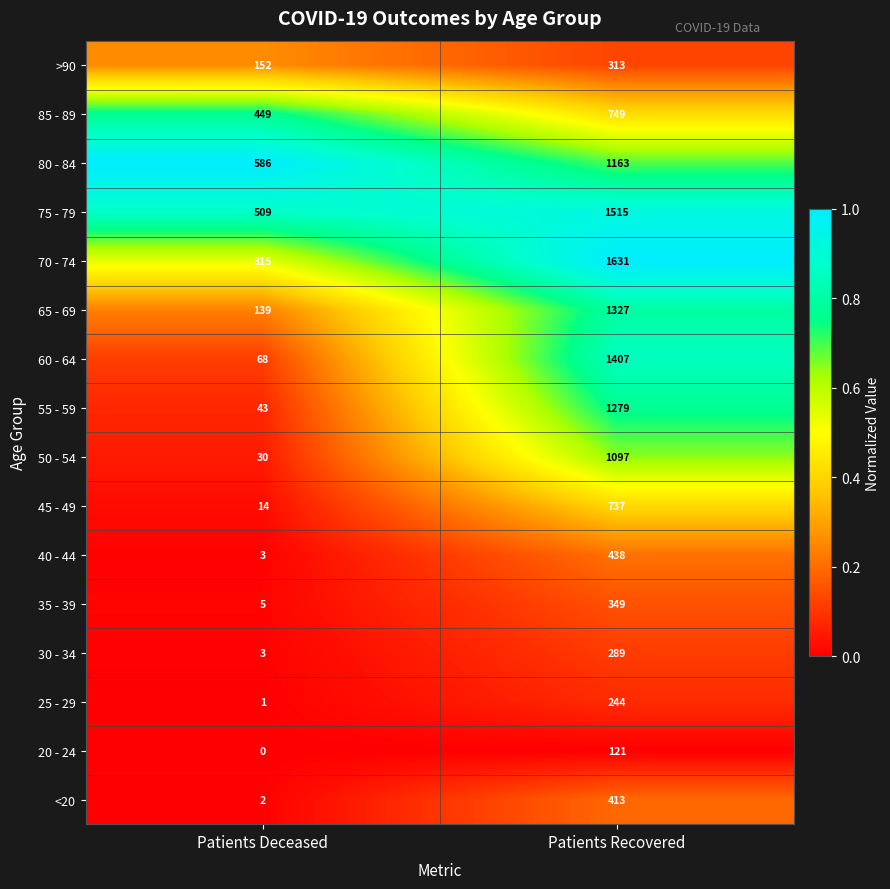

Rank the series by their maximum value, from lowest to highest.

20 - 24, 25 - 29, 30 - 34, >90, 35 - 39, <20, 40 - 44, 45 - 49, 85 - 89, 50 - 54, 80 - 84, 55 - 59, 65 - 69, 60 - 64, 75 - 79, 70 - 74